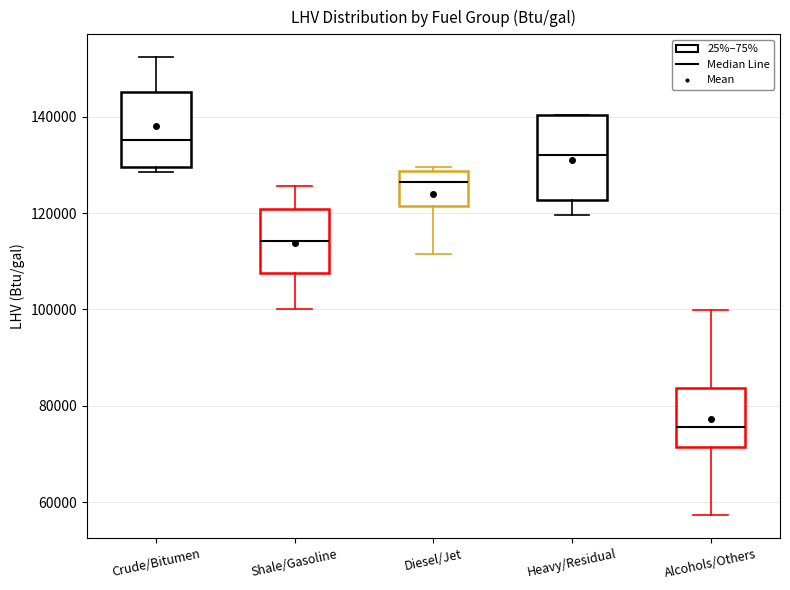

Which box is the tallest, from its lower edge to its upper edge?

Heavy/Residual